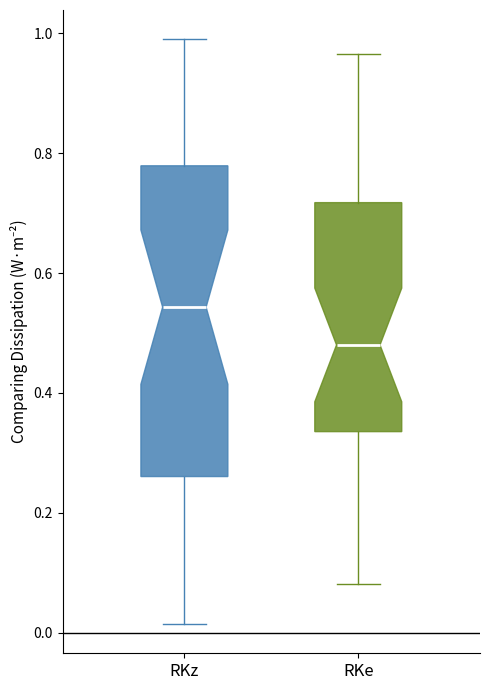

Comparing the boxes themselves (not the whiskers), which one is the tallest?

RKz